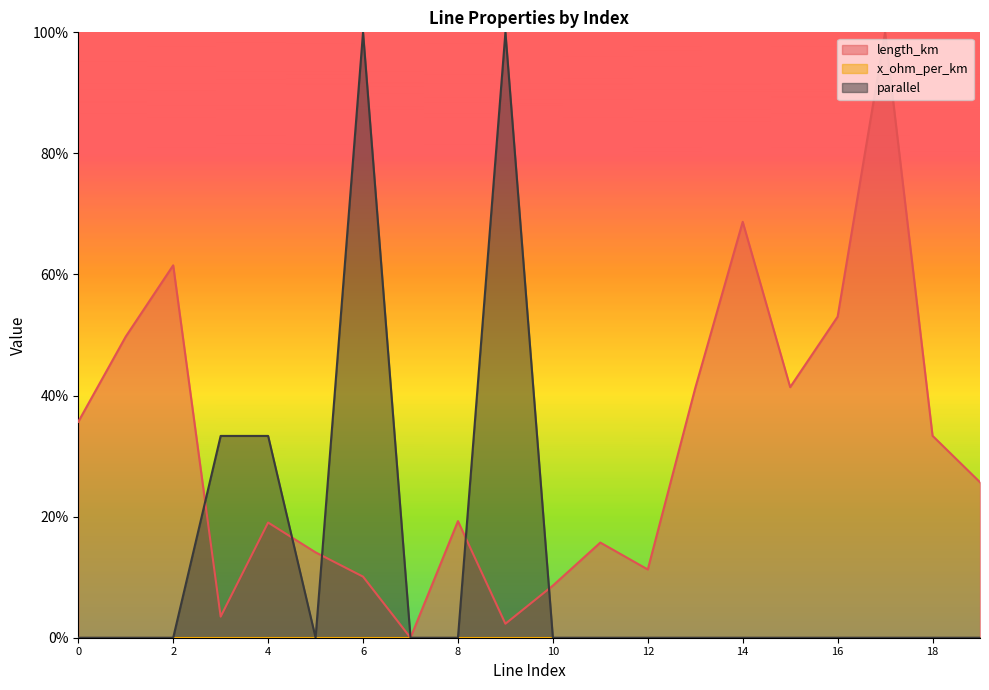

Which series has the largest total across all categories?

length_km